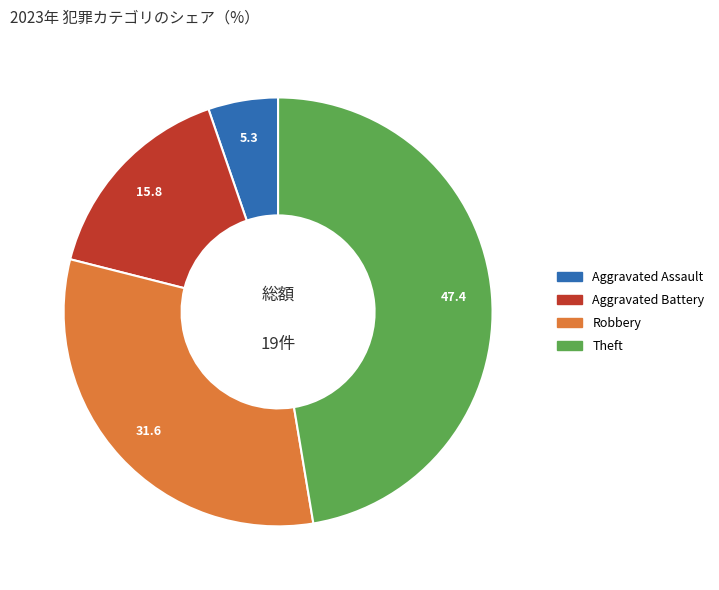

Count the number of slices in the pie.

4